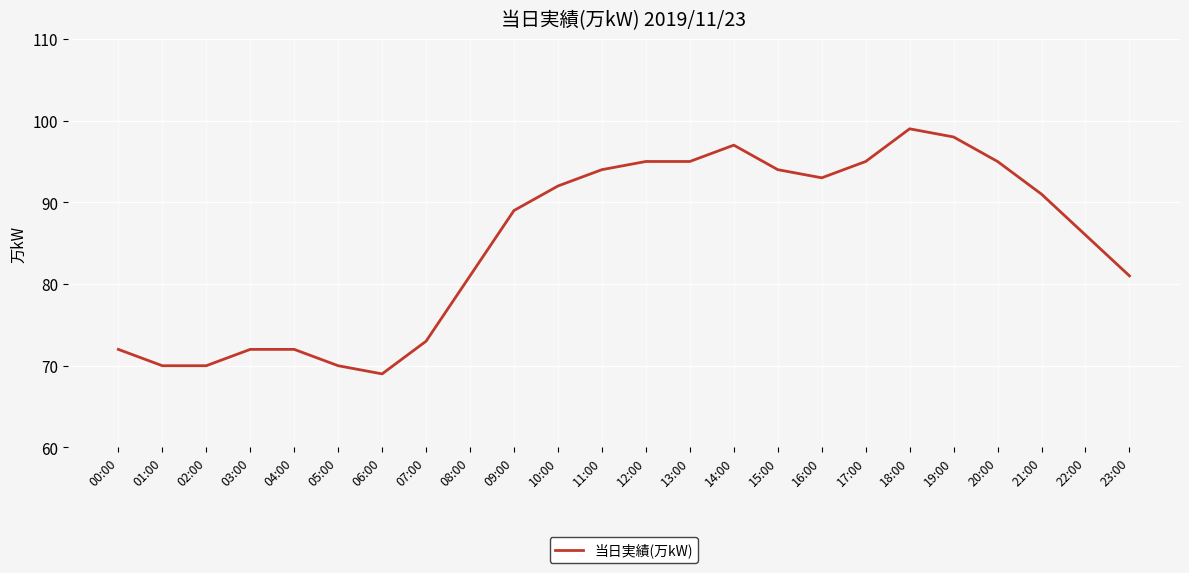

What value does the data have at 18:00?

99